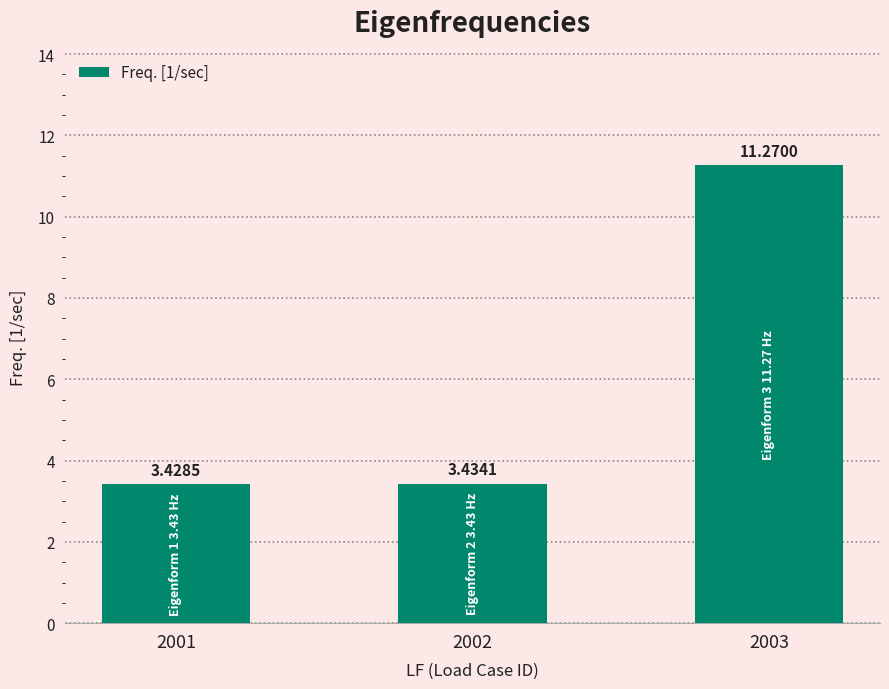

How many distinct data groups are displayed?

1